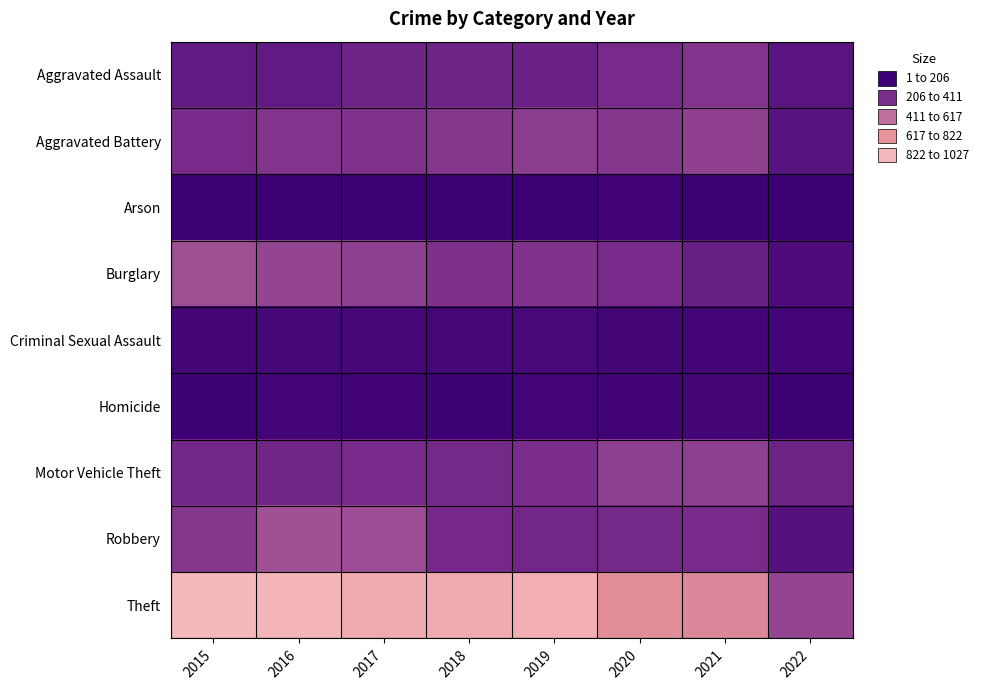

Rank the series at 2016 from lowest to highest value.

Arson, Homicide, Criminal Sexual Assault, Aggravated Assault, Motor Vehicle Theft, Aggravated Battery, Burglary, Robbery, Theft